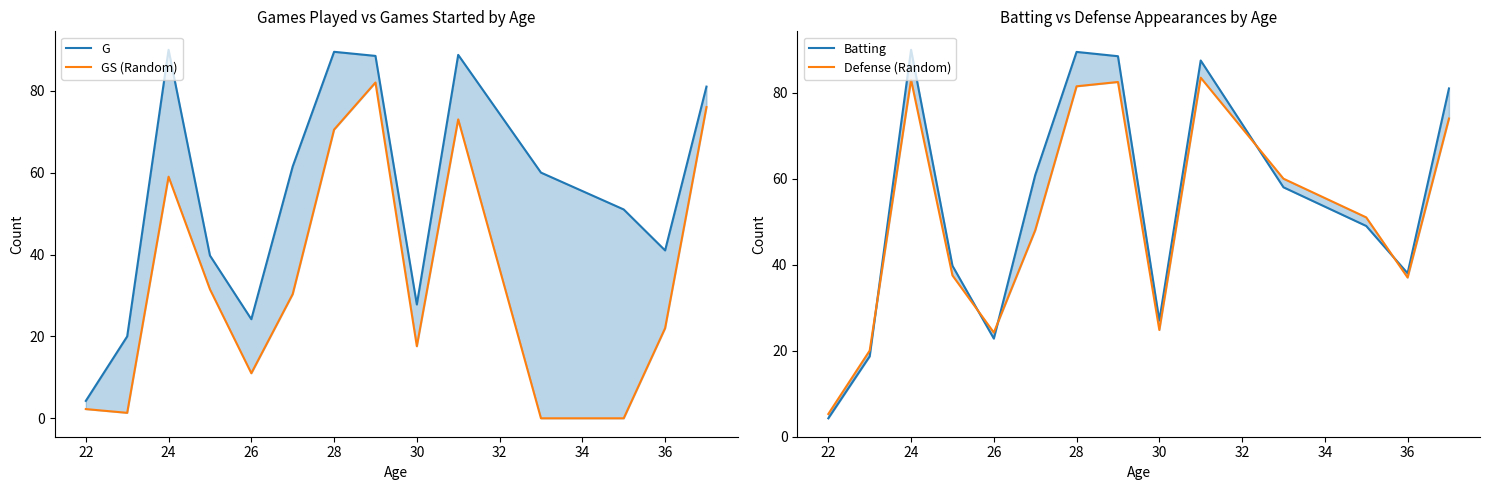

At which label does G reach its peak?

24